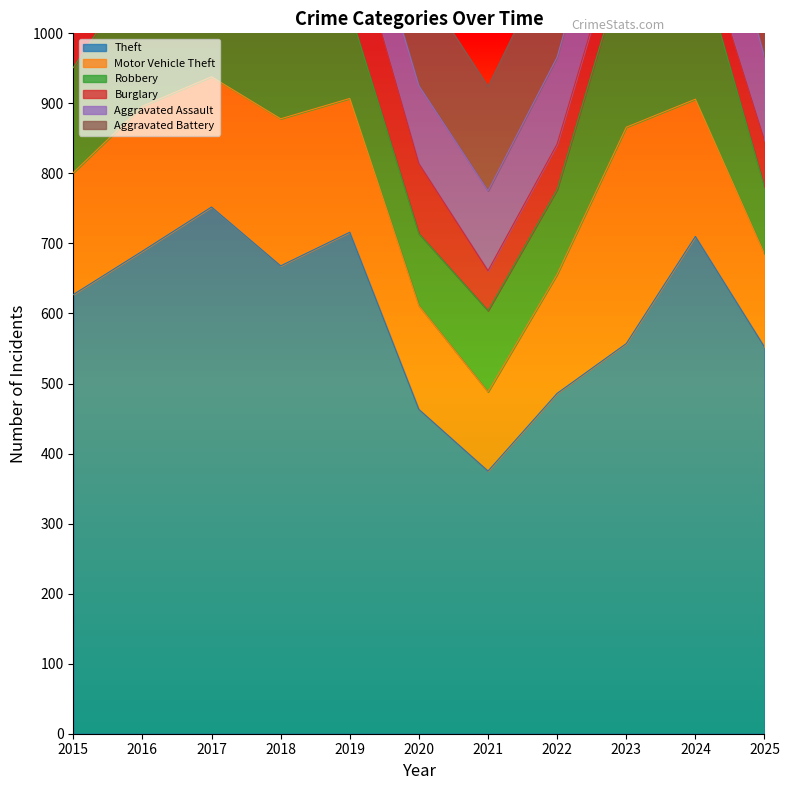

Which series has the largest total across all categories?

Theft